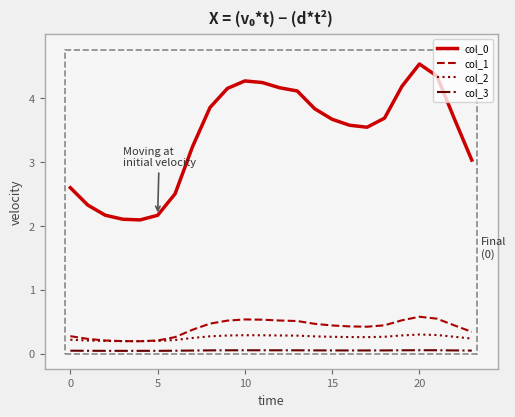

What is the maximum value shown in the chart?

4.5